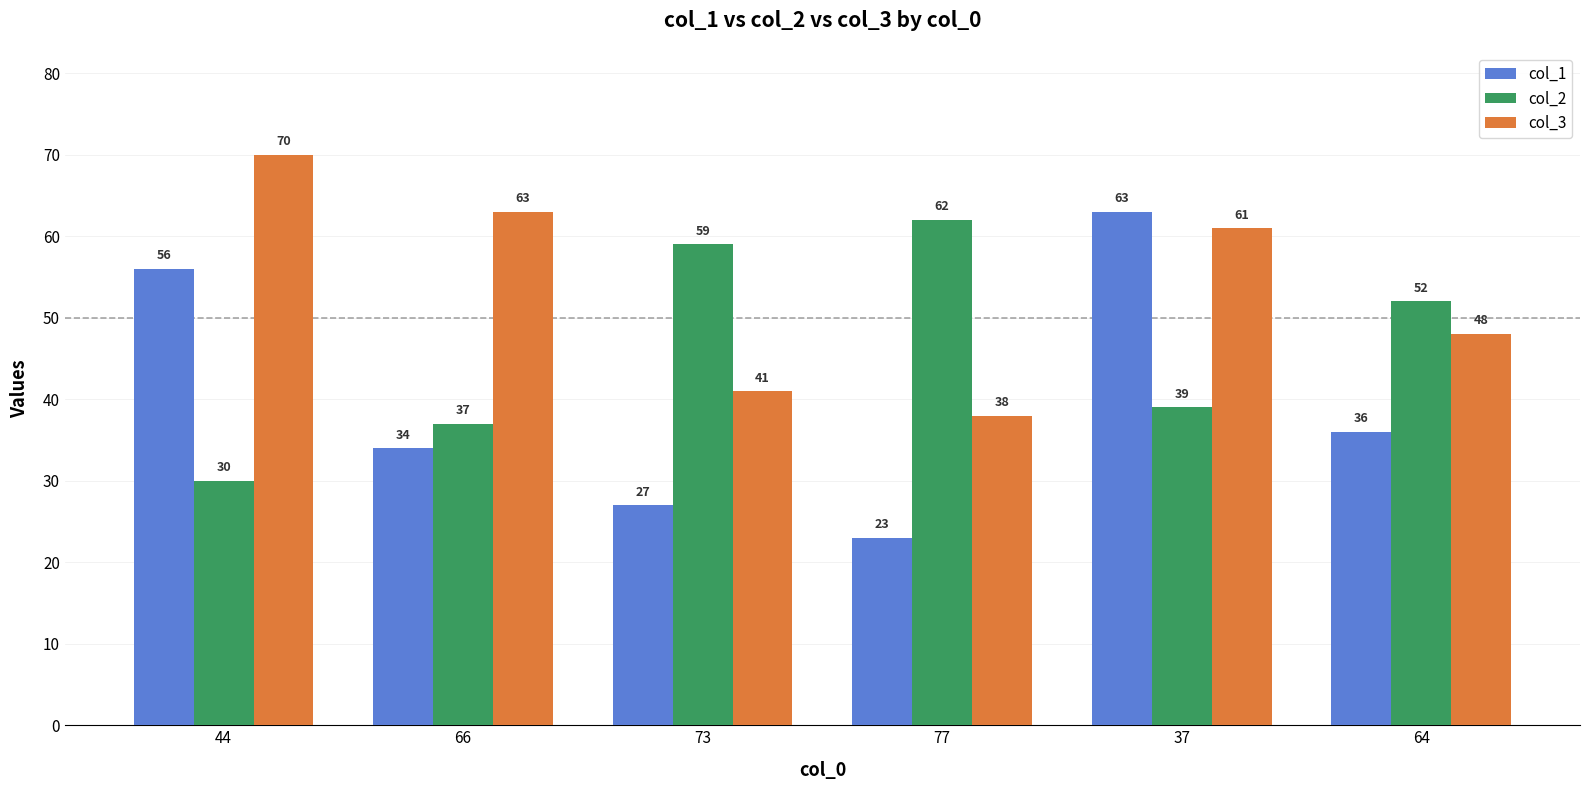

At how many categories does at least one series exceed 53?

5